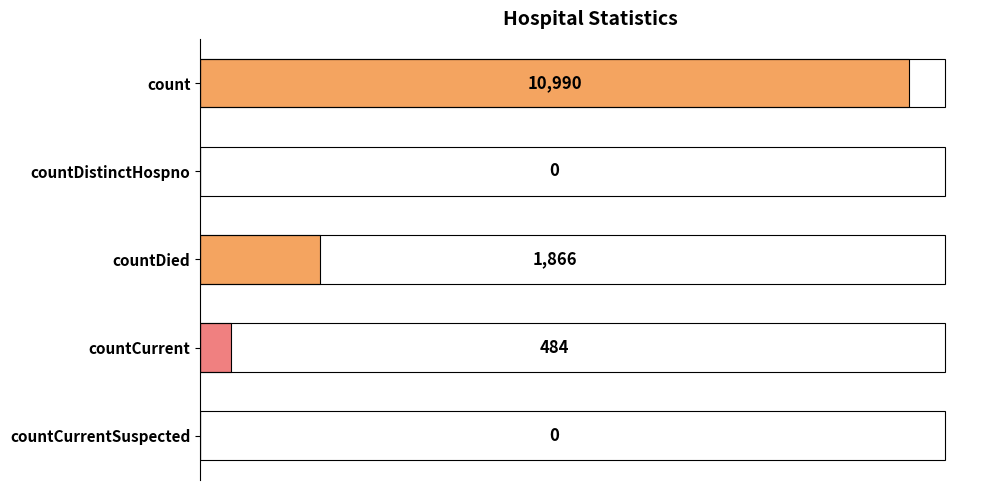

Reading top to bottom, extract all data points from this chart.

count=10990	countDistinctHospno=0	countDied=1866	countCurrent=484	countCurrentSuspected=0